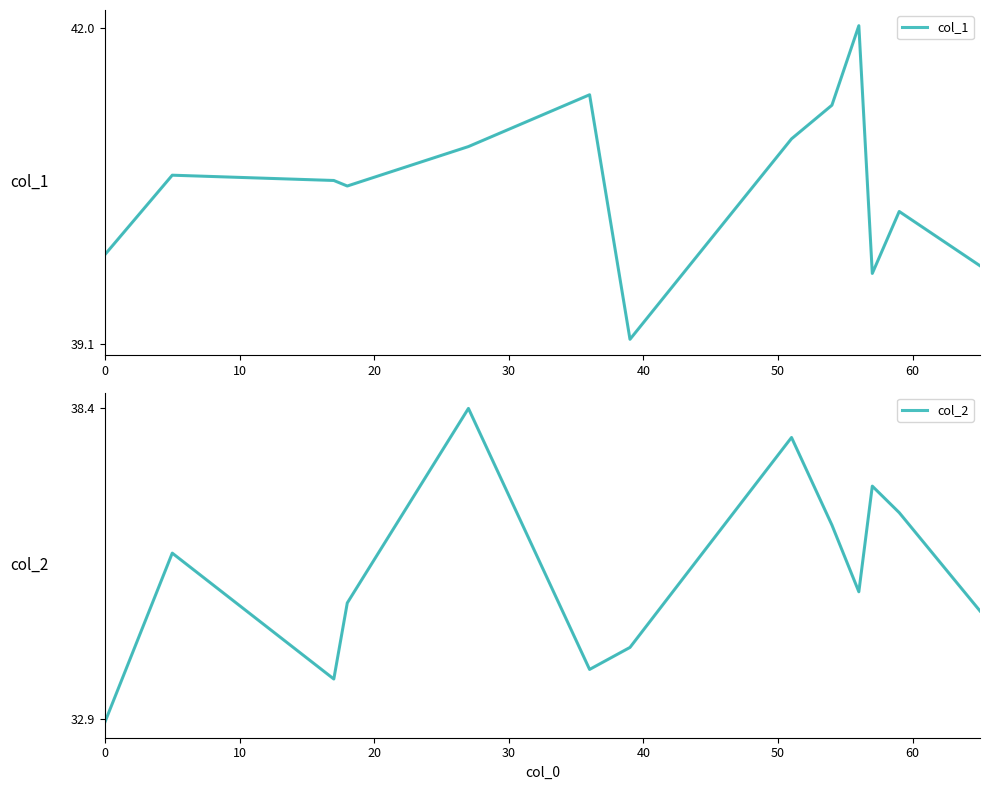

Rank the series by their average value, from highest to lowest.

col_1, col_2